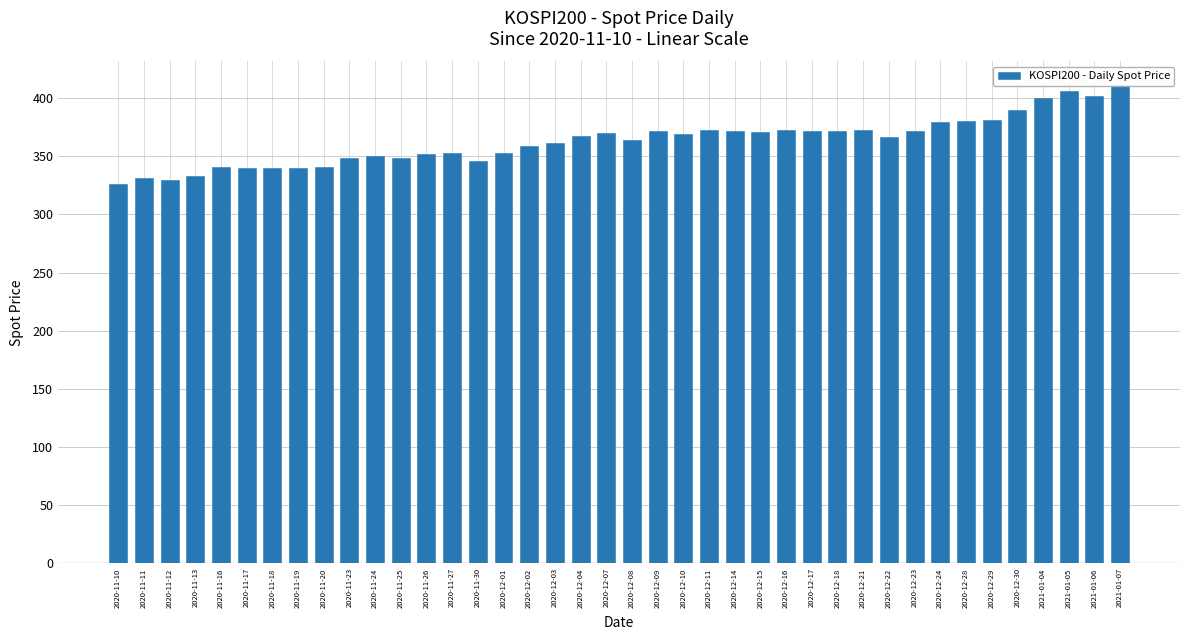

Reading left to right, what are all the values shown in this chart?

2020-11-10=326.1	2020-11-11=331.1	2020-11-12=329.7	2020-11-13=333.0	2020-11-16=340.6	2020-11-17=339.9	2020-11-18=340.0	2020-11-19=340.2	2020-11-20=340.6	2020-11-23=348.5	2020-11-24=350.3	2020-11-25=348.3	2020-11-26=352.1	2020-11-27=352.7	2020-11-30=346.1	2020-12-01=352.4	2020-12-02=358.7	2020-12-03=361.7	2020-12-04=367.6	2020-12-07=369.9	2020-12-08=363.4	2020-12-09=371.5	2020-12-10=369.4	2020-12-11=372.2	2020-12-14=371.6	2020-12-15=370.9	2020-12-16=372.5	2020-12-17=372.0	2020-12-18=371.6	2020-12-21=372.2	2020-12-22=366.4	2020-12-23=371.3	2020-12-24=379.2	2020-12-28=379.9	2020-12-29=381.3	2020-12-30=389.3	2021-01-04=399.9	2021-01-05=406.0	2021-01-06=402.1	2021-01-07=410.8